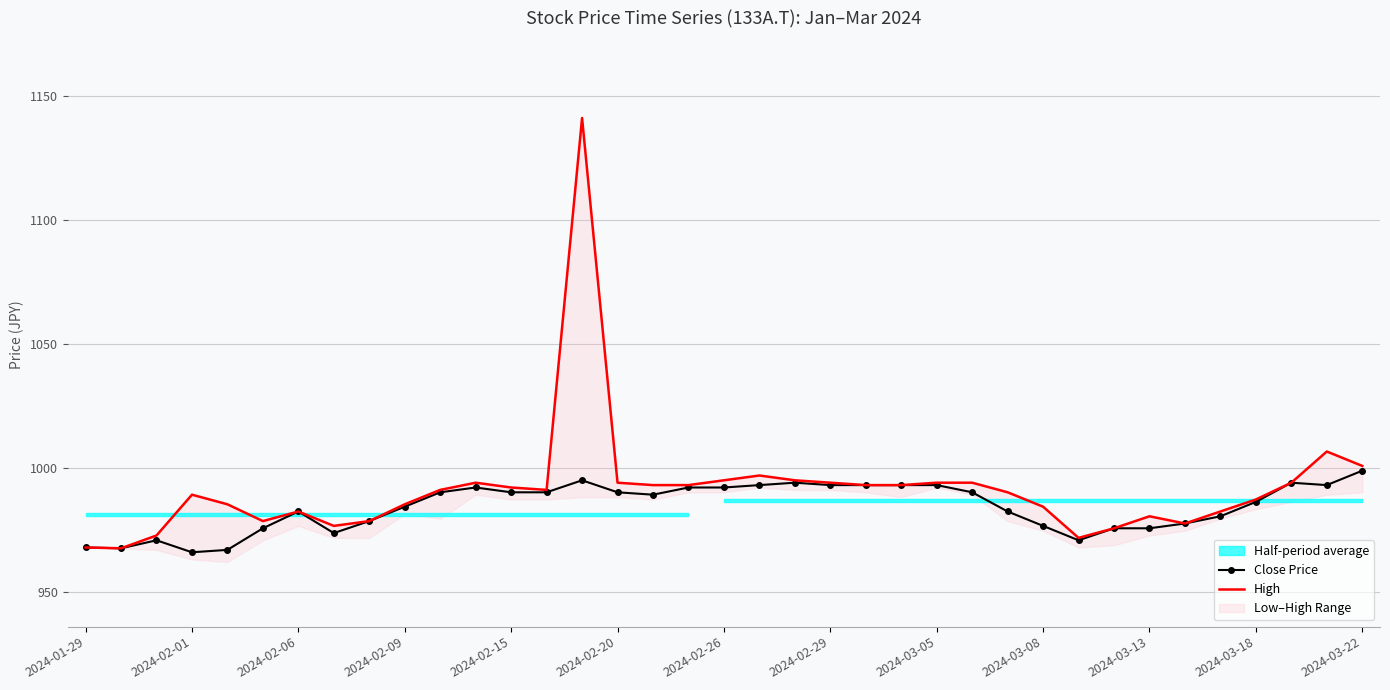

True or false: Close Price has a value of 976.6 at 2024-03-08.

True